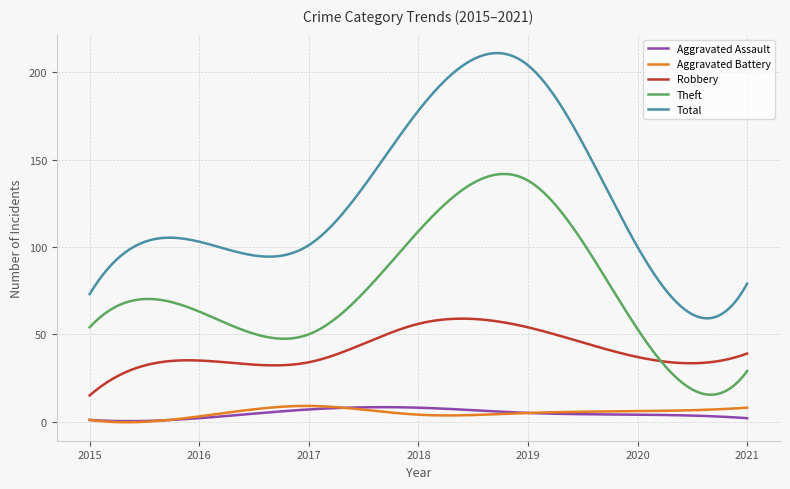

What is the minimum value for Theft?

15.4